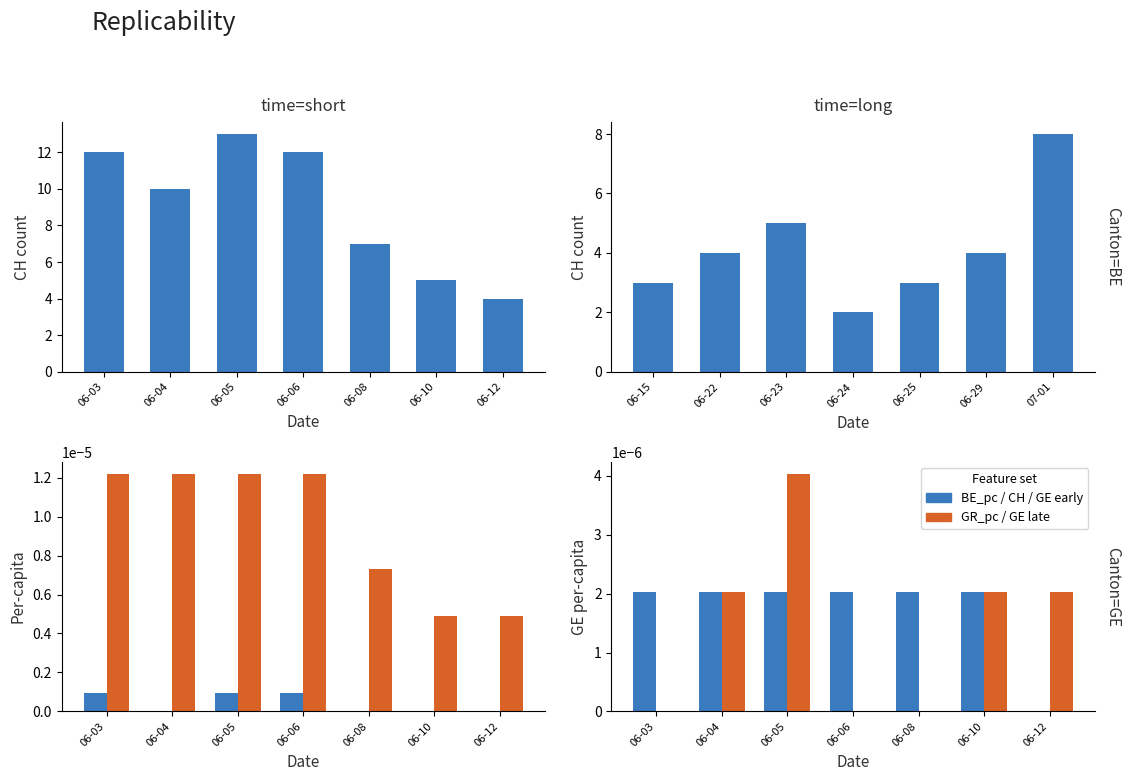

At which label does BE_pc reach its minimum?

06-04